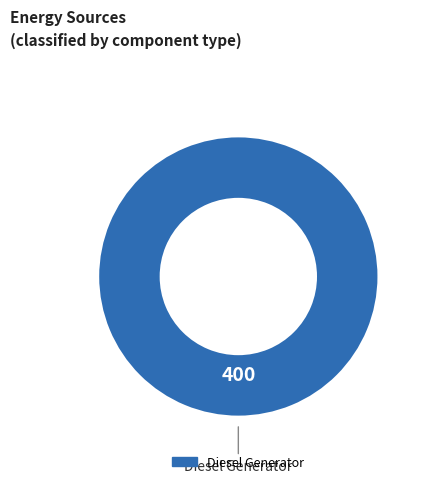

How many slices are in this pie chart?

1